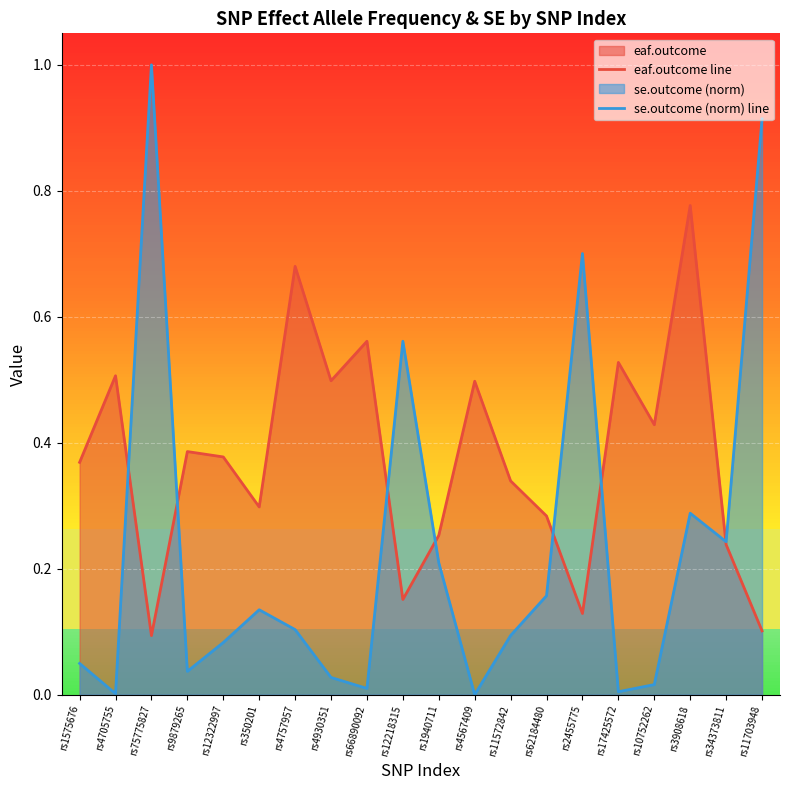

Does the chart display data point markers on the line(s)?

No